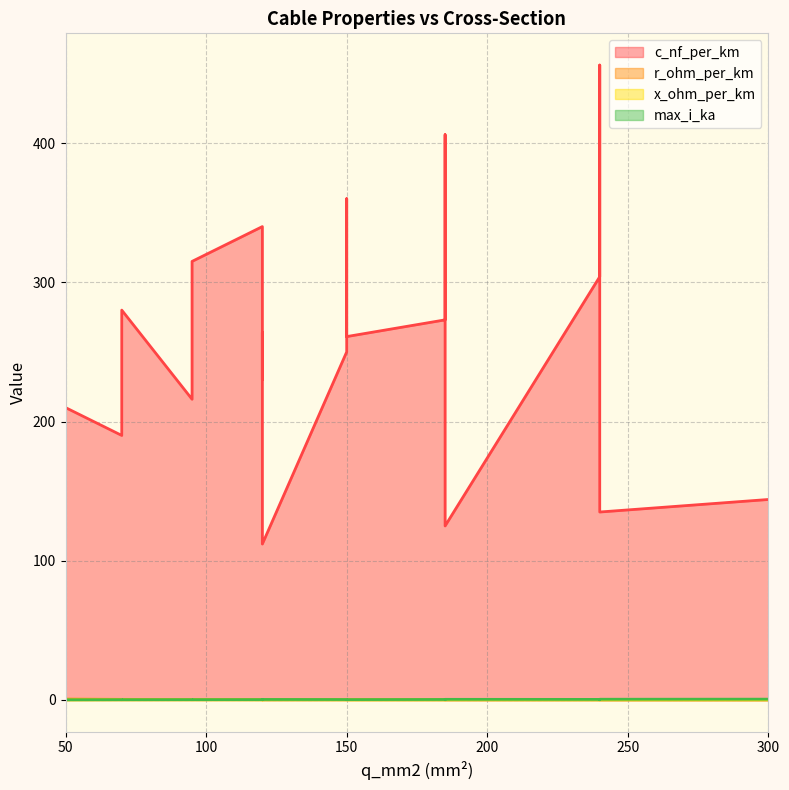

What are all the series names shown in the legend?

c_nf_per_km, r_ohm_per_km, x_ohm_per_km, max_i_ka